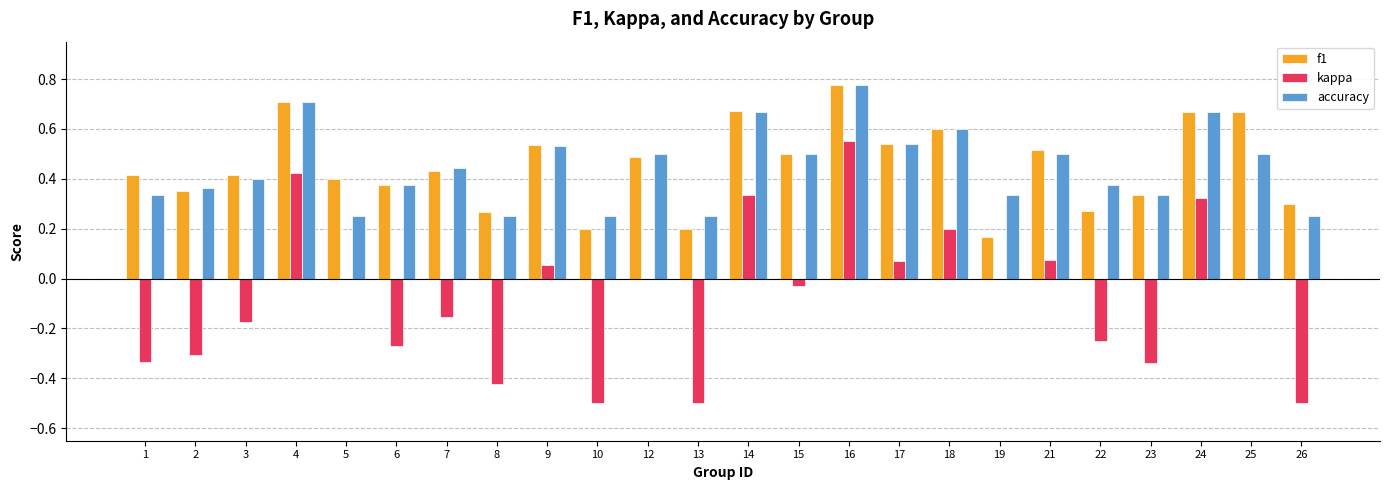

What are all the series names shown in the legend?

f1, kappa, accuracy